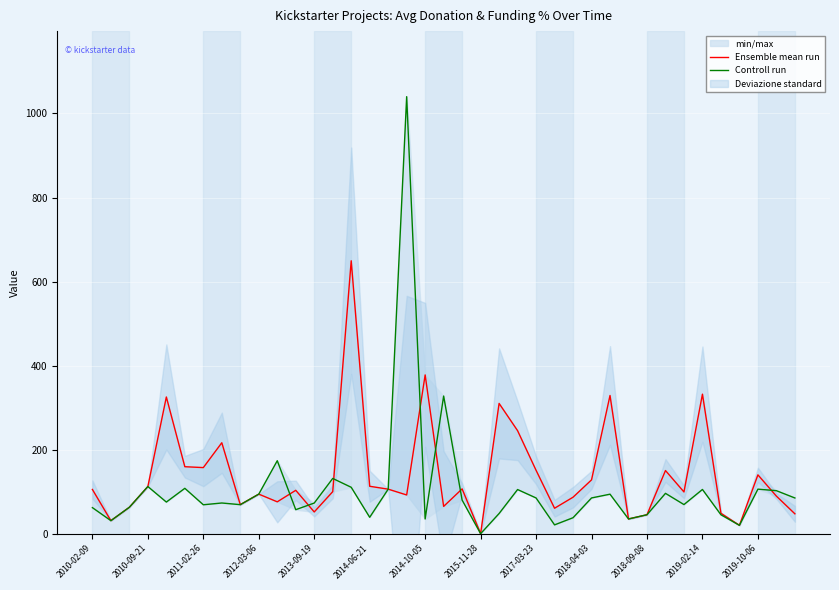

Rank the series by their average value, from lowest to highest.

Controll run, Ensemble mean run